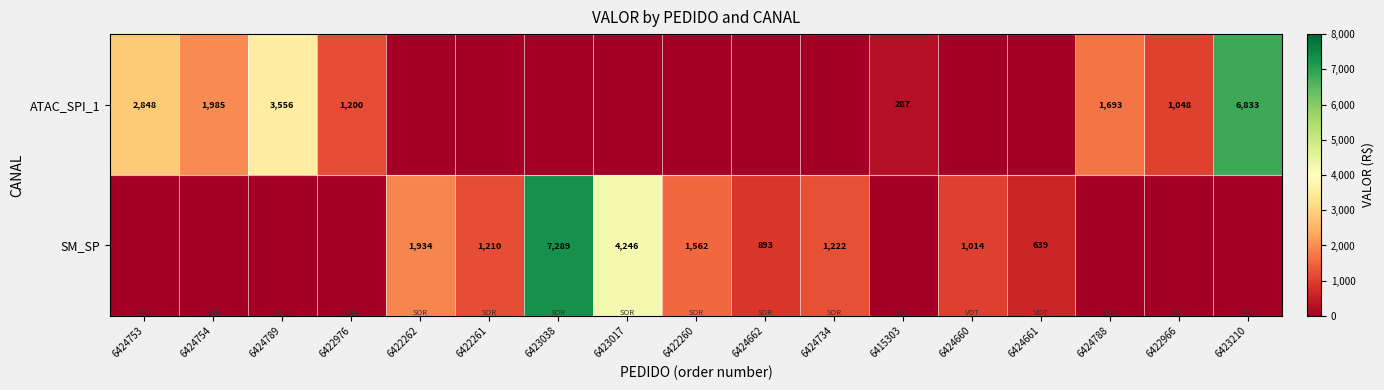

What is the sum of the ATAC_SPI_1 values at 6424788 and 6424753?

4541